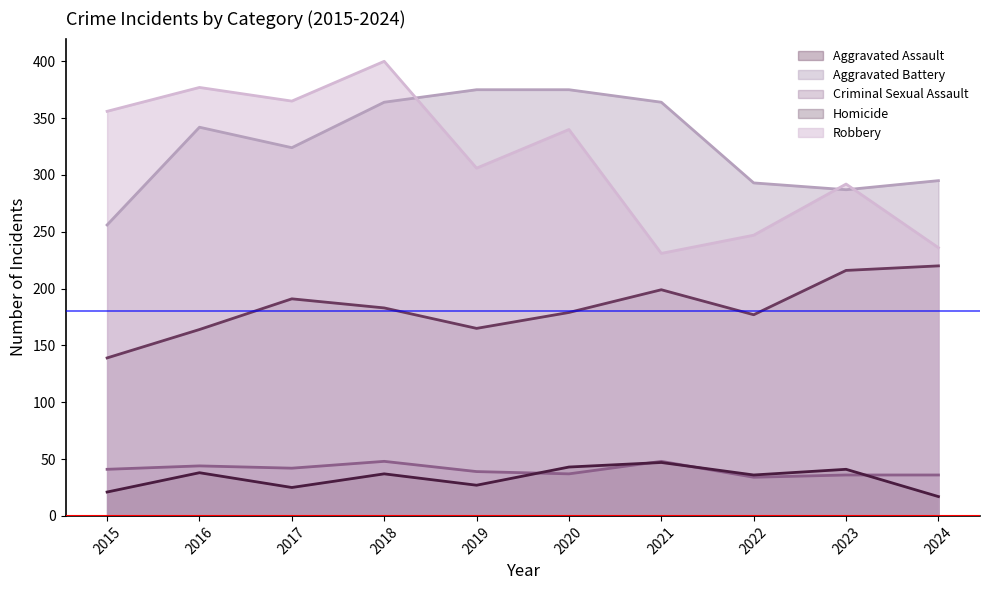

What is the minimum value shown in the chart?

17